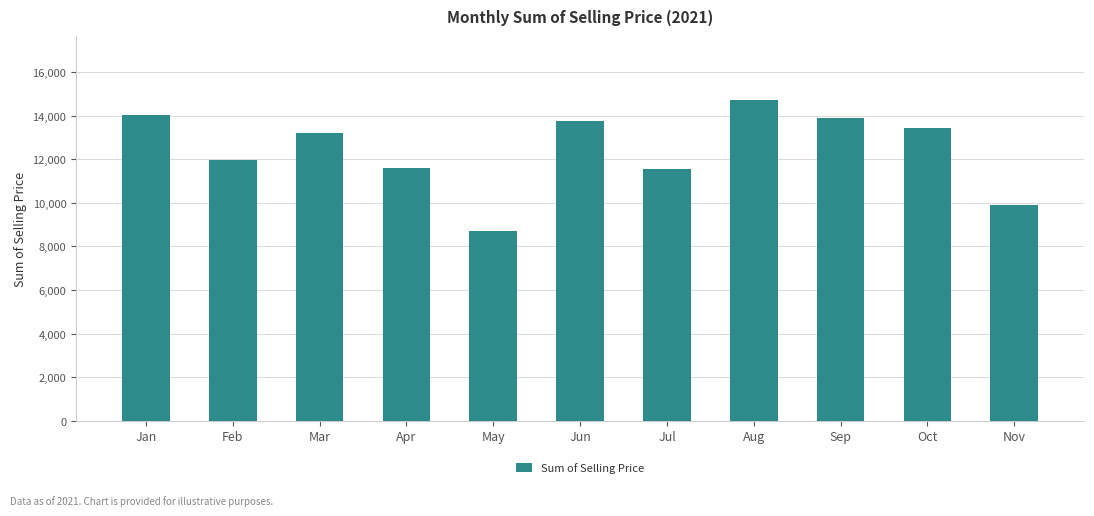

What is the average value?

12436.1